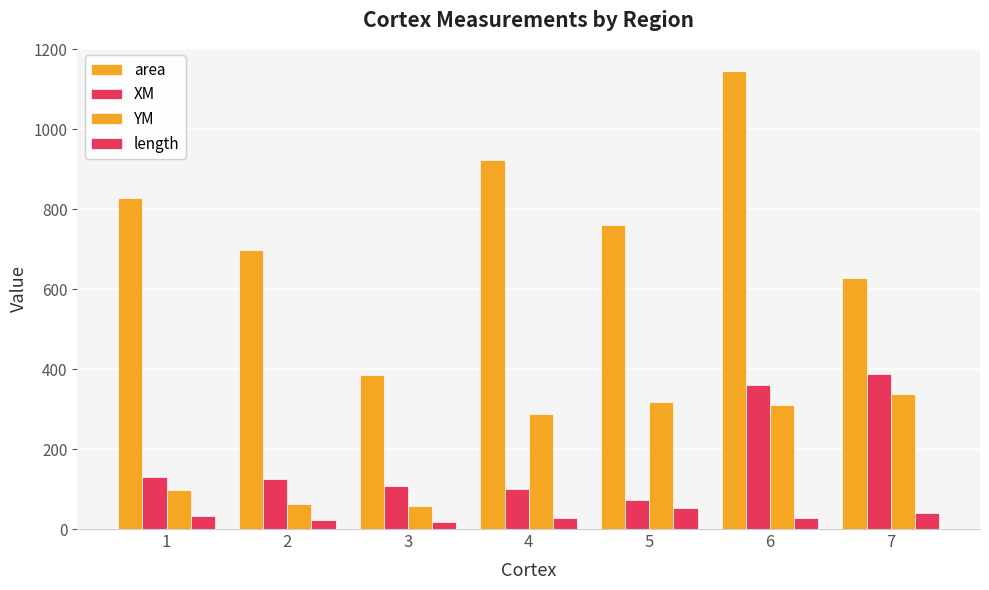

Which category has the highest value across all series?

6